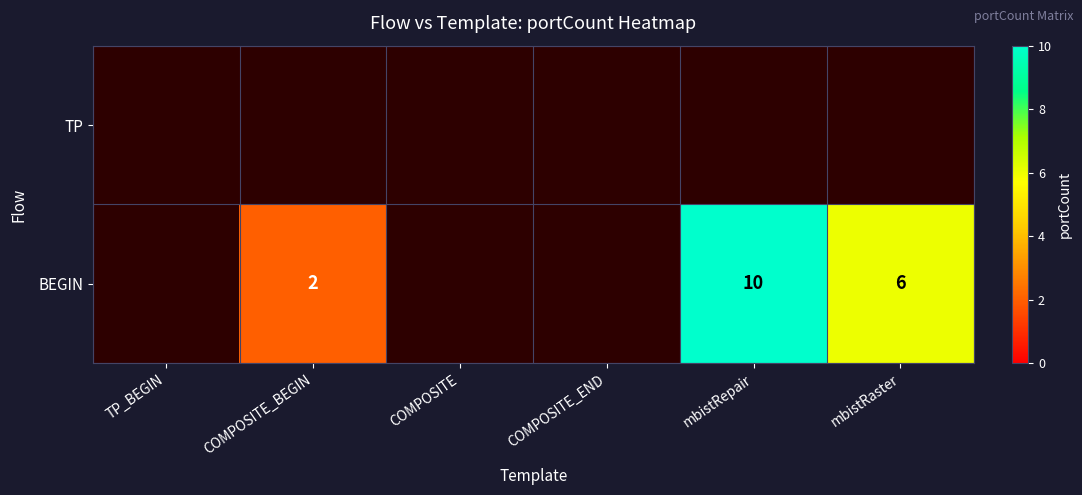

Count the number of data series in this chart.

2